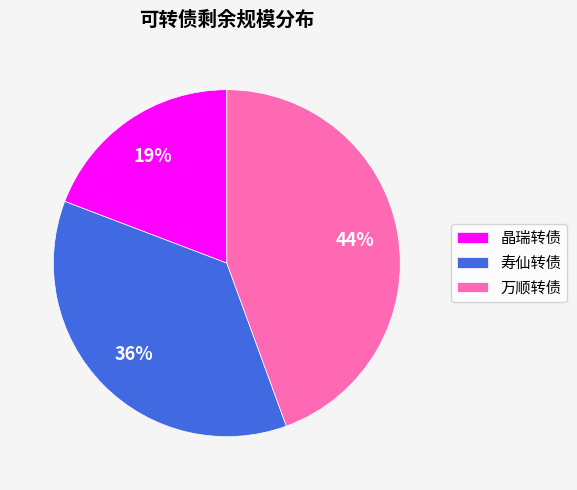

What is the largest slice in the pie chart?

万顺转债